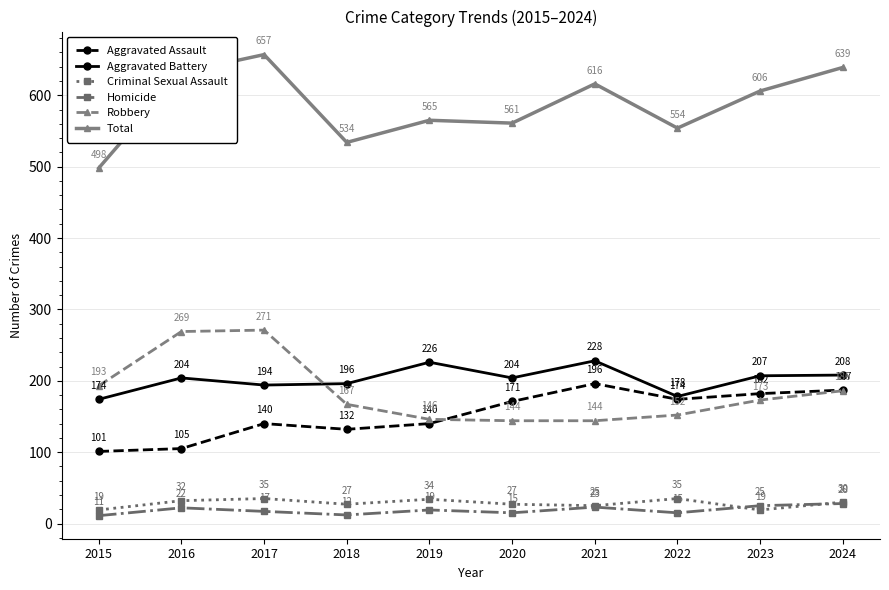

How many interior local peaks does the Criminal Sexual Assault series have?

3